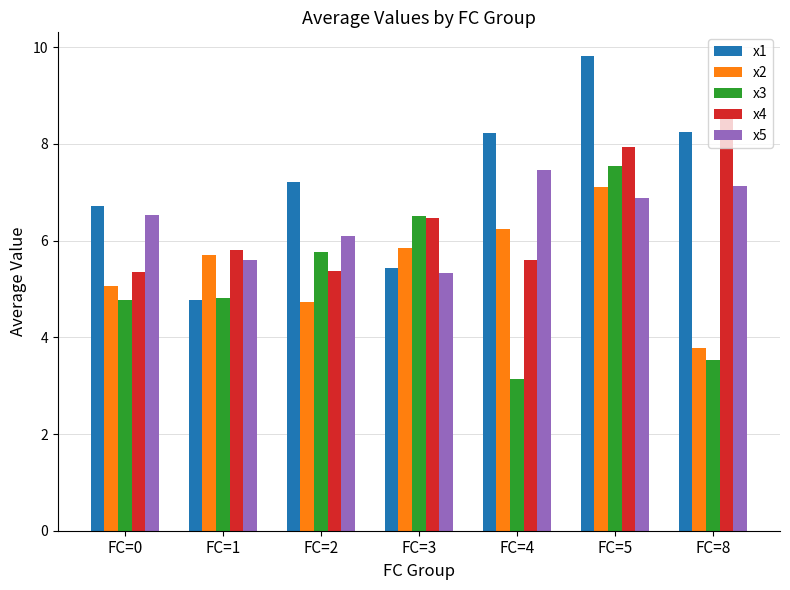

Read the x3 value at FC=3.

6.5